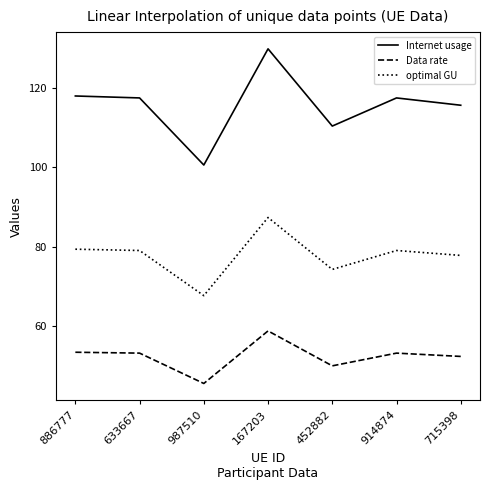

What position from the right is 987510?

5